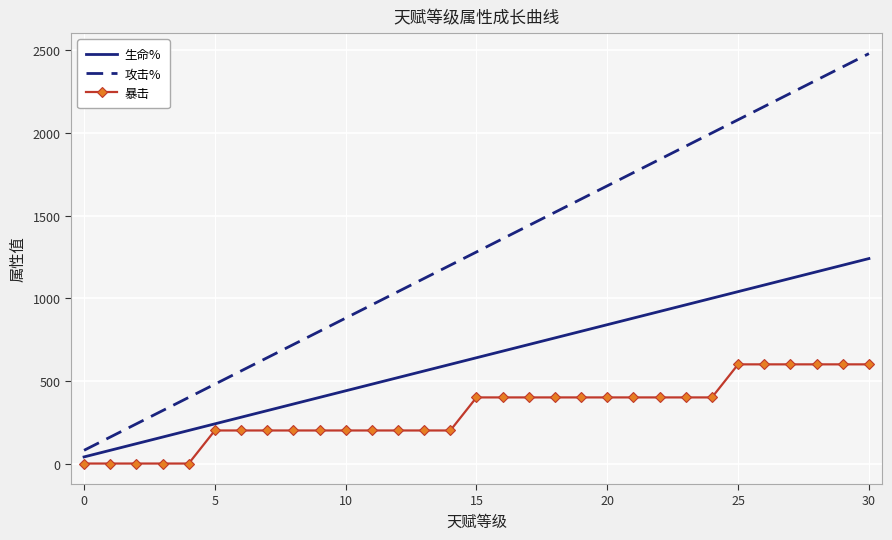

Which series has the widest spread of values?

攻击%